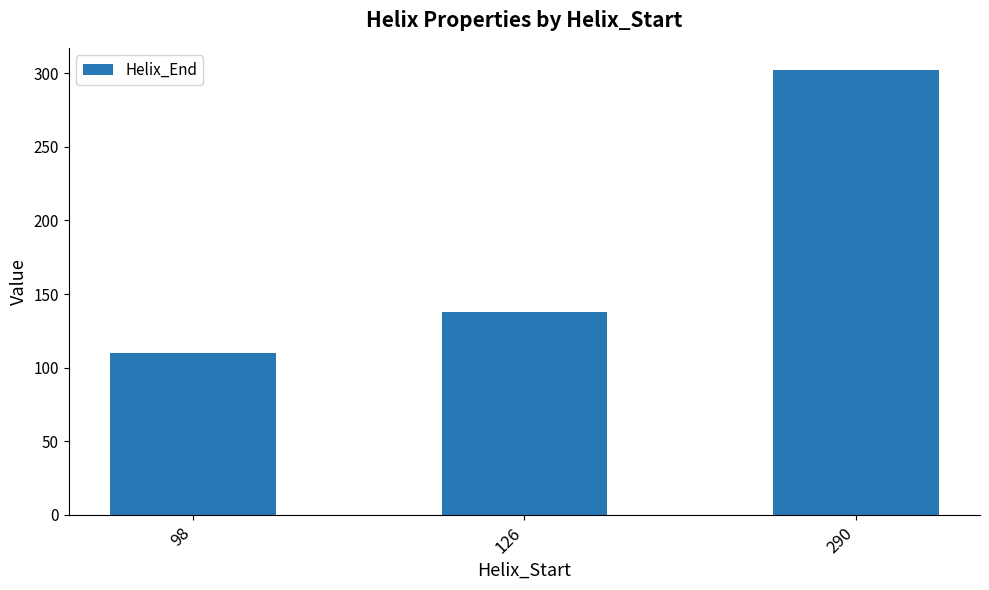

Where is the data nearest to the value 206?

126